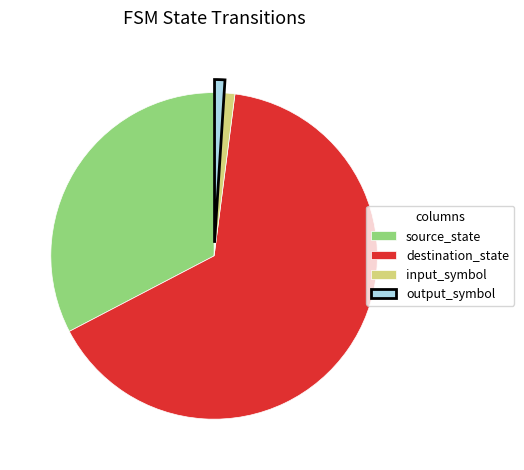

Does output_symbol represent more than half of the total?

No